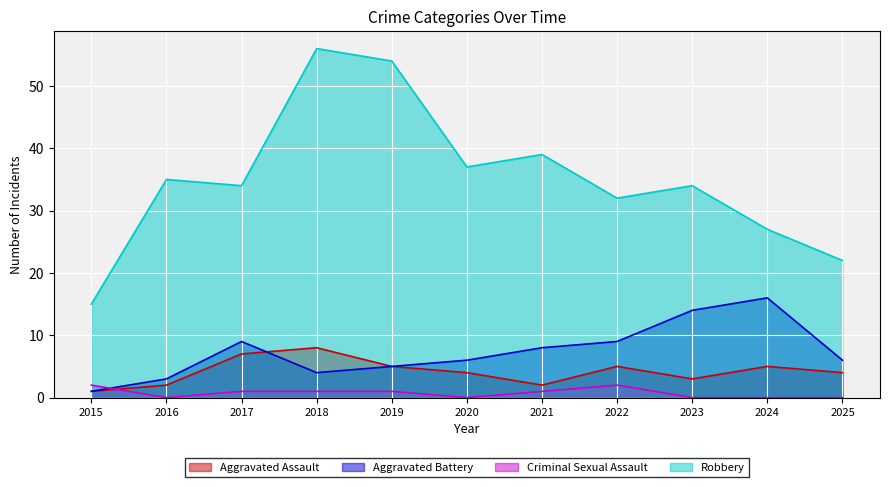

The Aggravated Battery series shows 4 at 2025. True or false?

False